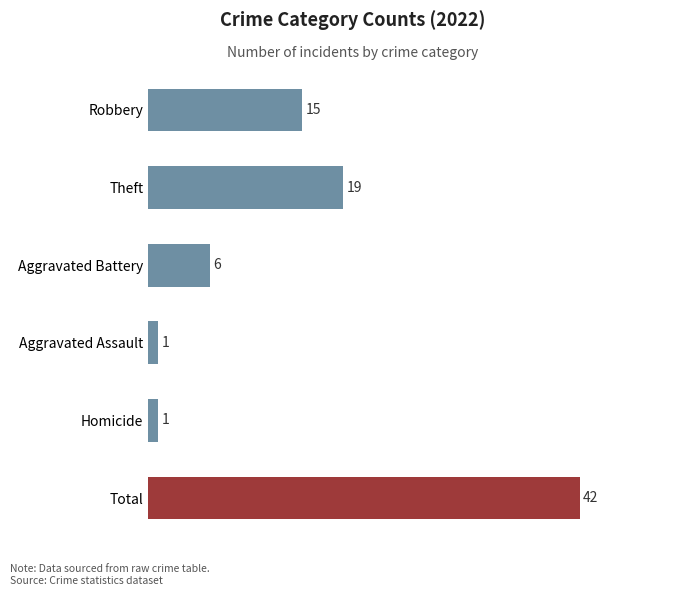

How many series are shown in this chart?

1